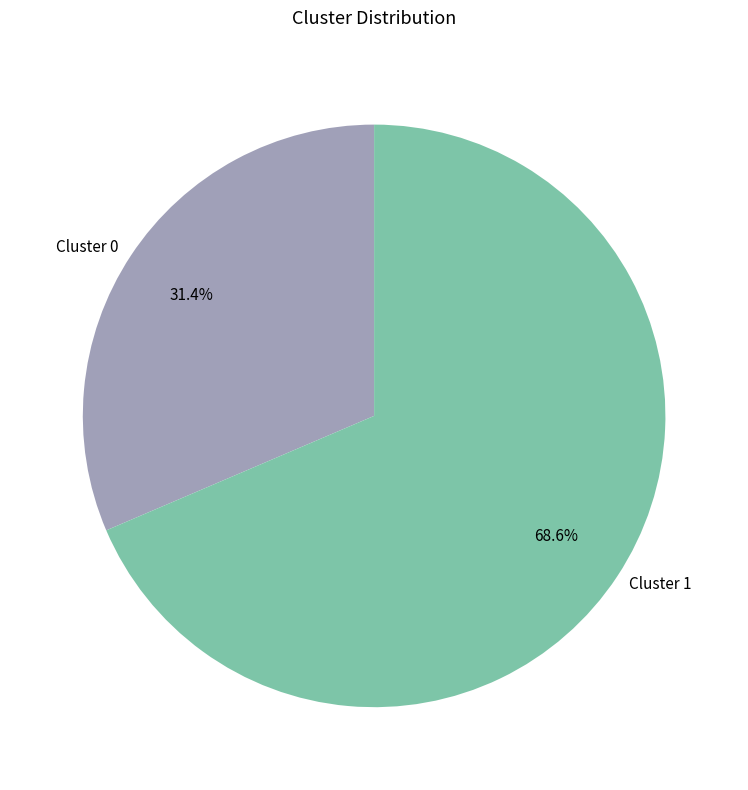

Which has a higher value, Cluster 0 or Cluster 1?

Cluster 1